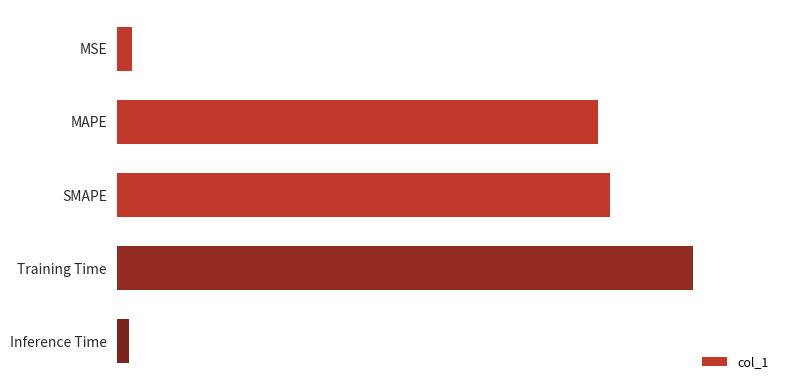

List the labels in order of value, largest first.

Training Time, SMAPE, MAPE, MSE, Inference Time